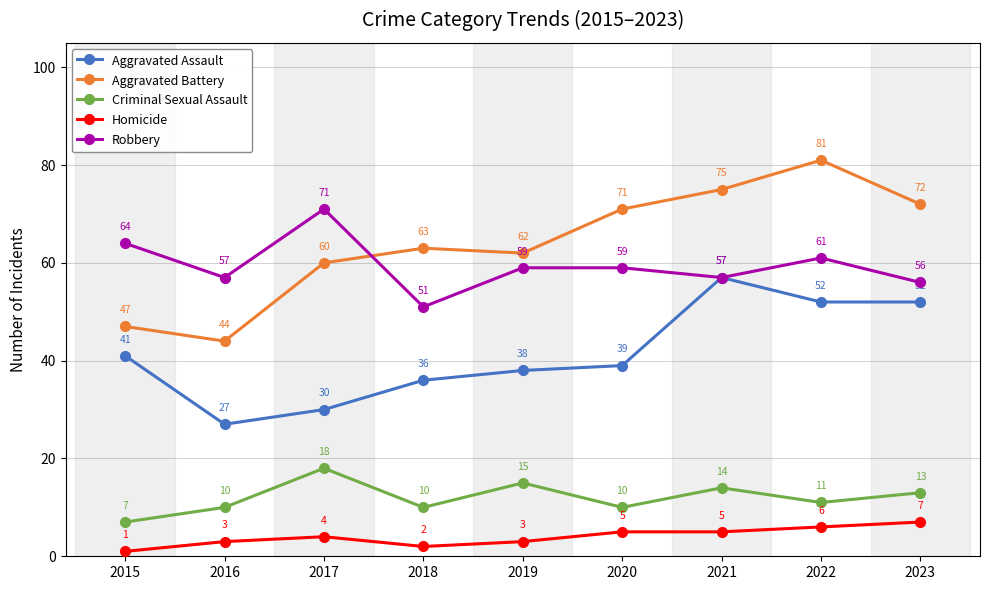

Where is Robbery nearest to the value 61?

2022